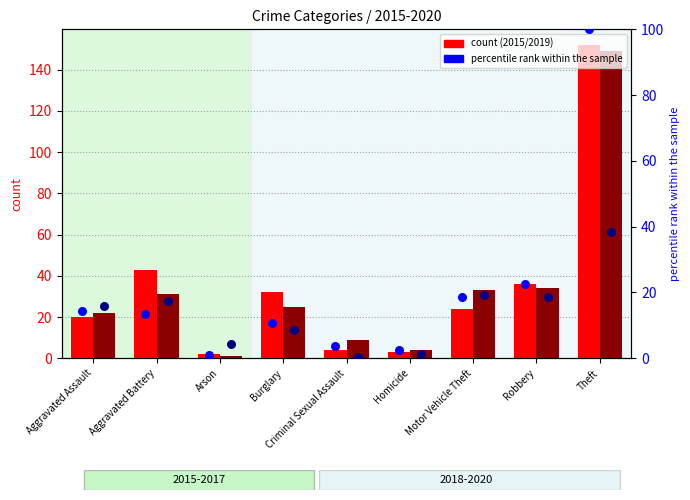

What is the total value across all series at Theft?

138.5